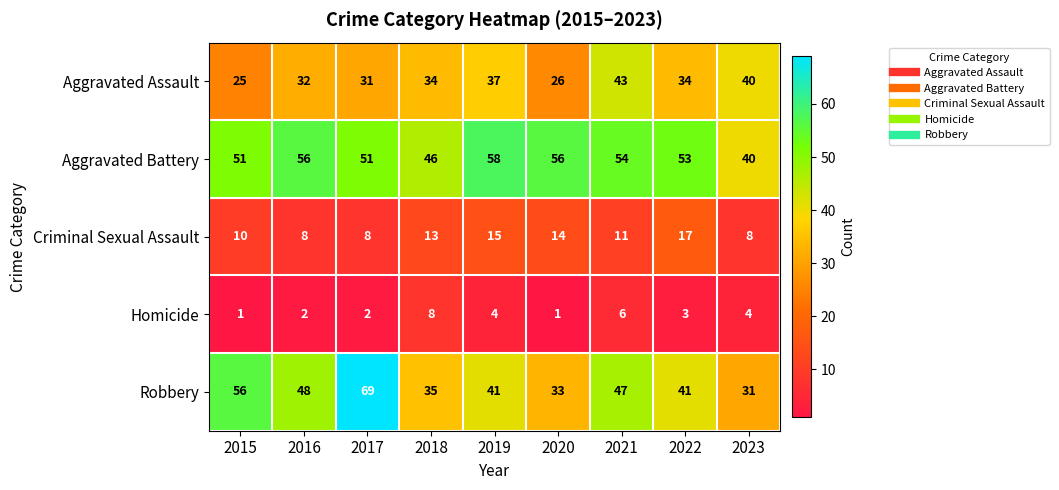

The value of Criminal Sexual Assault at 2023 is 8. True or false?

True